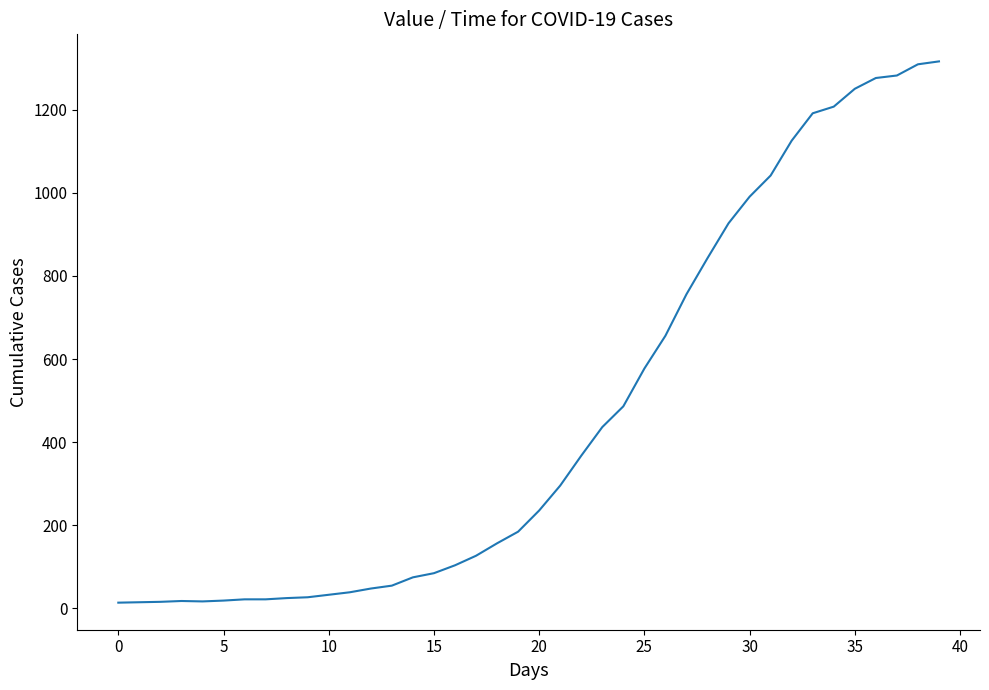

What is the difference between the maximum and minimum values?

1304